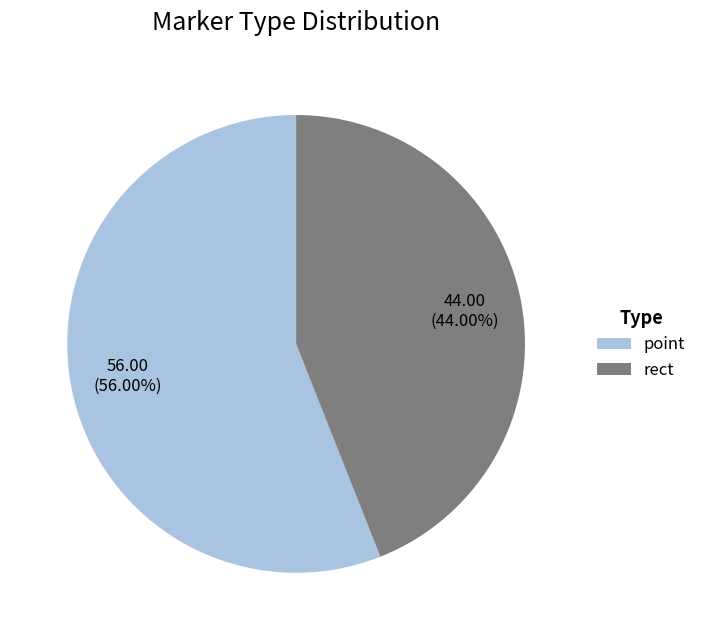

Is the sum of rect and point greater than half?

Yes